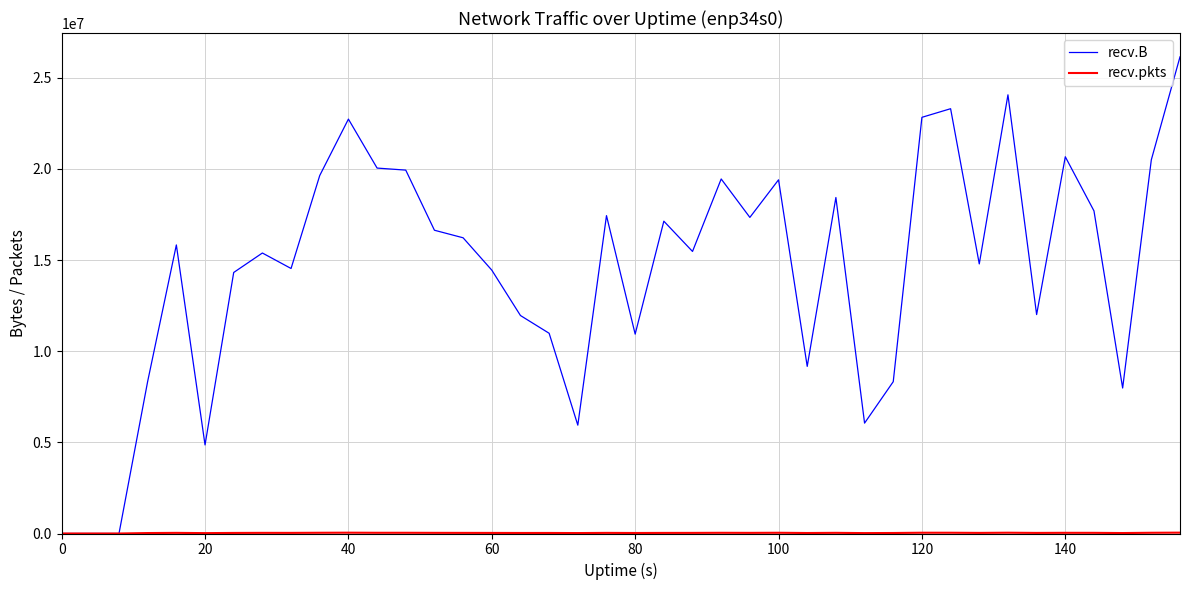

What is the maximum value for recv.B?

26148226